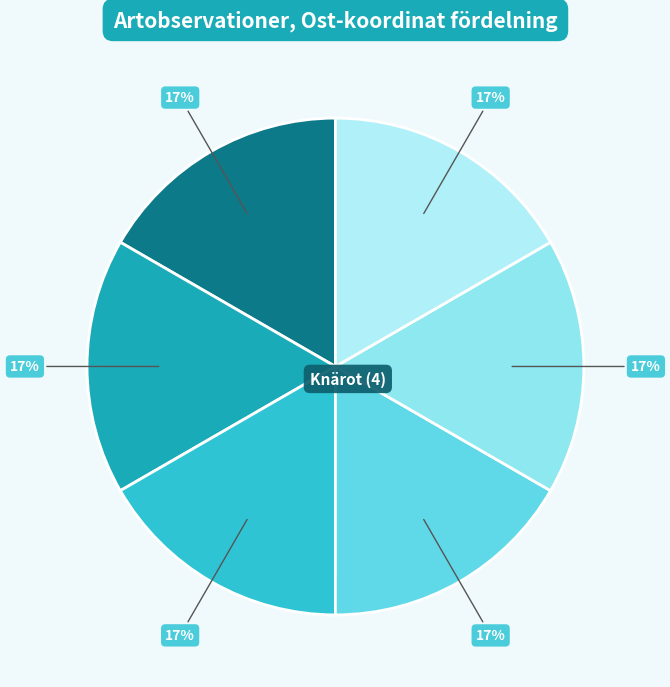

How many segments does this pie chart have?

6